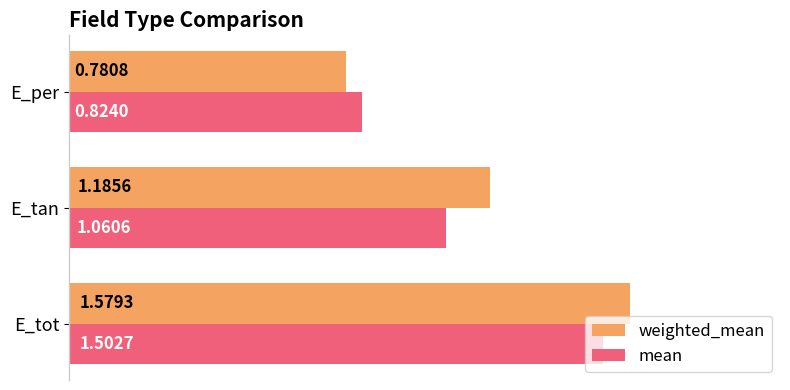

What is the difference between the maximum and minimum values in the mean series?

0.7